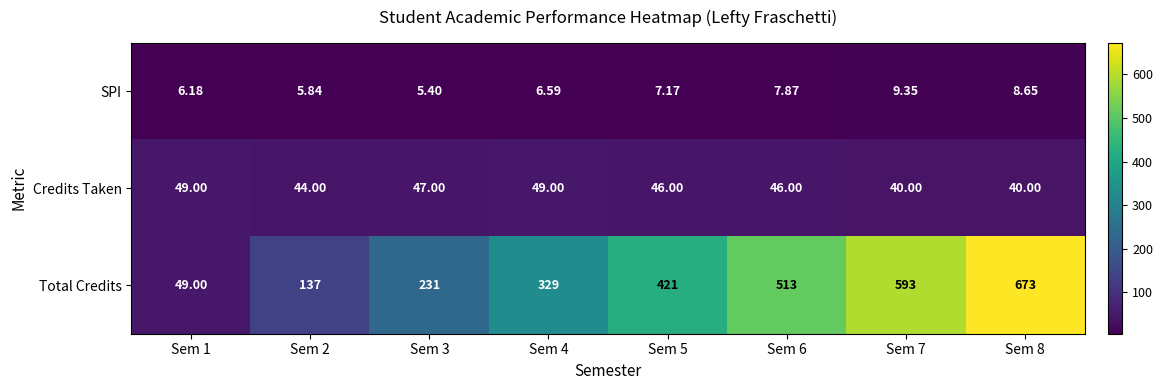

Between Sem 4 and Sem 7, which series saw the biggest shift?

Total Credits